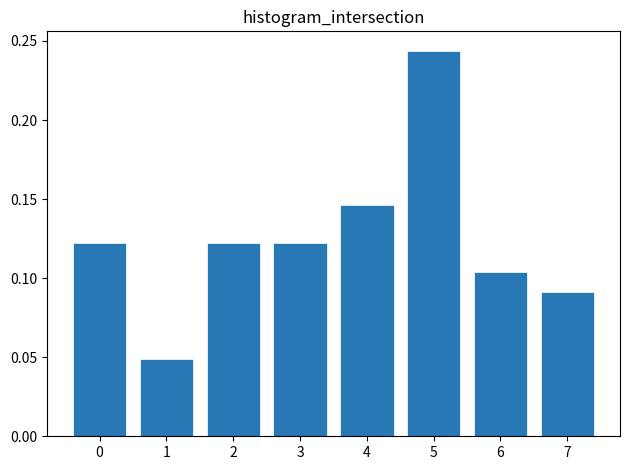

Between 7 and 4, which is larger?

4